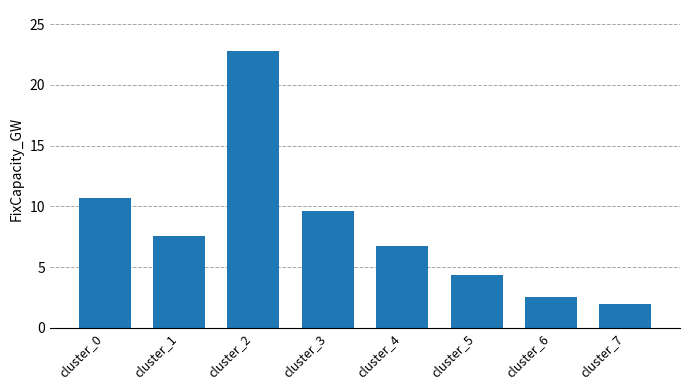

How many series are shown in this chart?

1